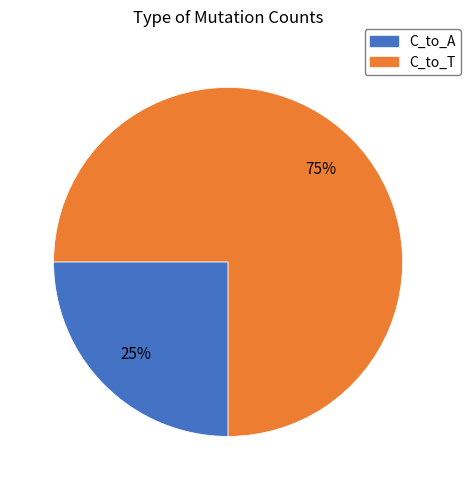

To the nearest percent, what is the average slice percentage?

50%